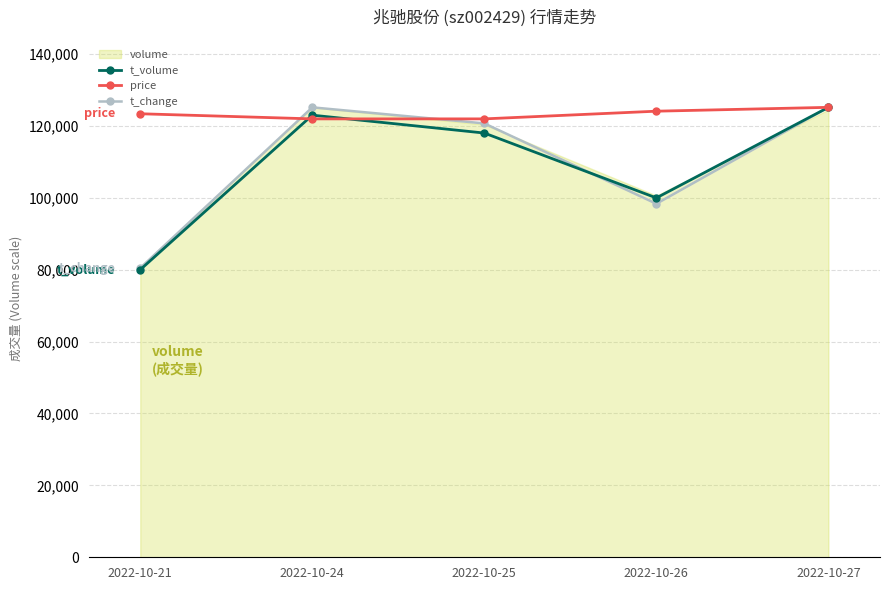

What is the average value of the t_volume series?

109225.9